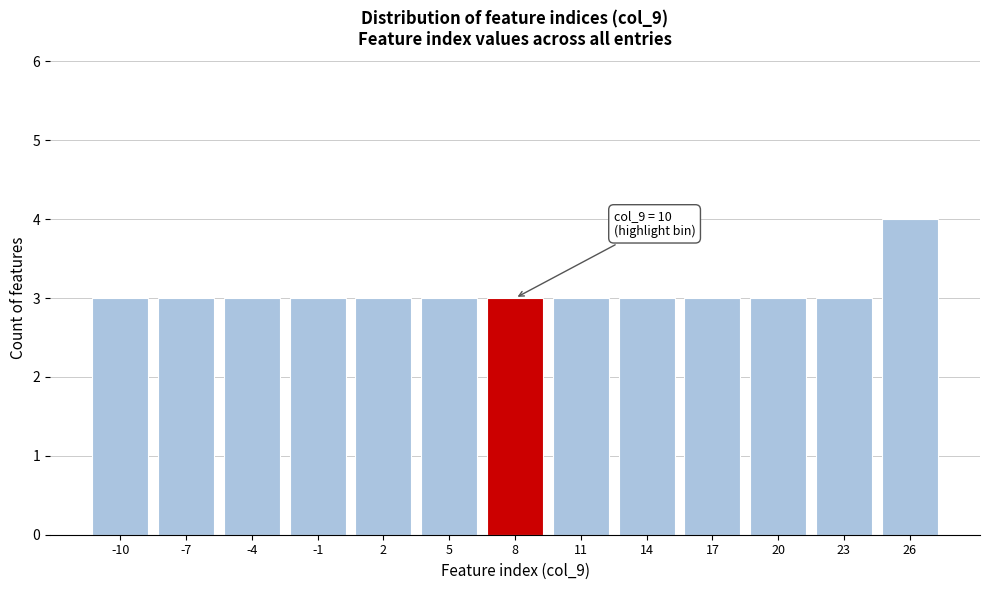

Reading left to right, transcribe all the data shown in this chart.

-10=3	-7=3	-4=3	-1=3	2=3	5=3	8=3	11=3	14=3	17=3	20=3	23=3	26=4